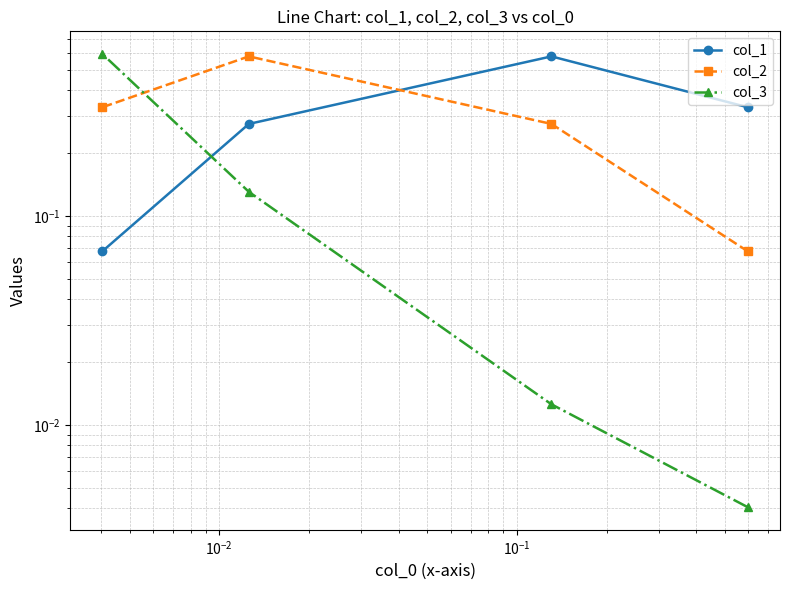

Which series ends up on top after the final intersection of col_3 and col_1?

col_3